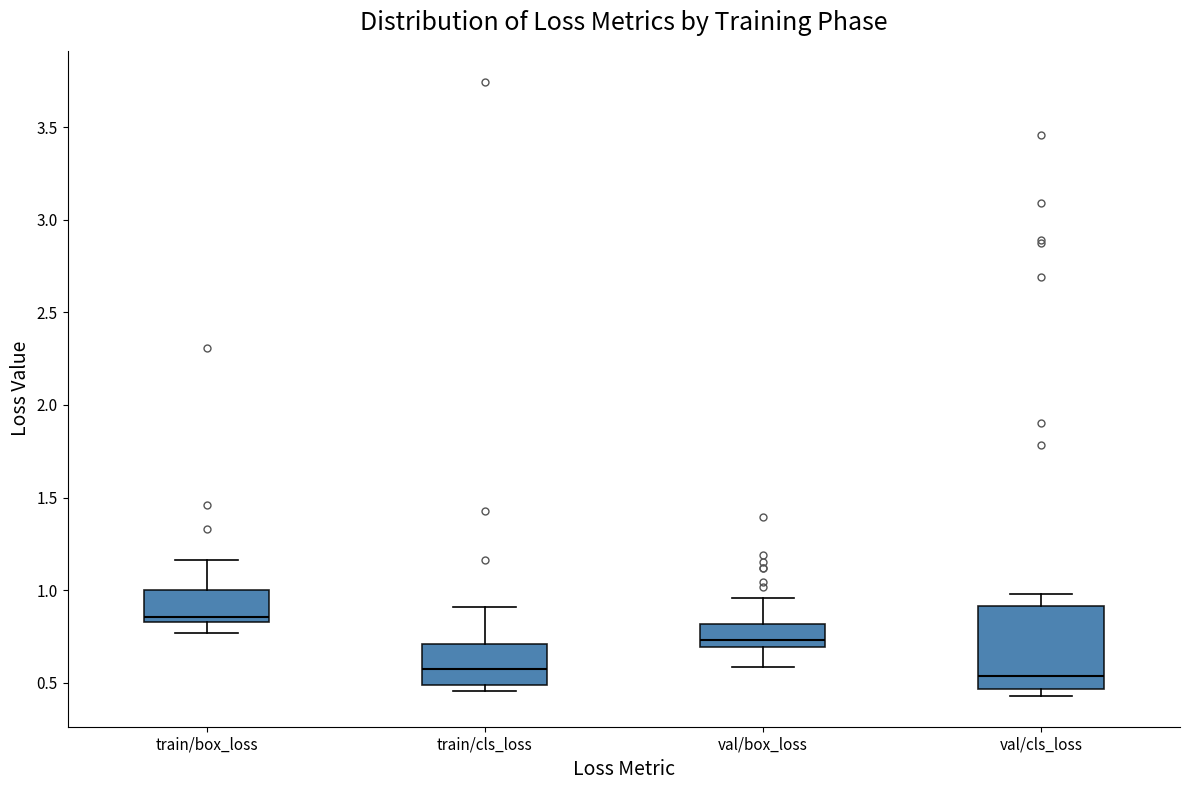

Which box is the tallest, from its lower edge to its upper edge?

val/cls_loss